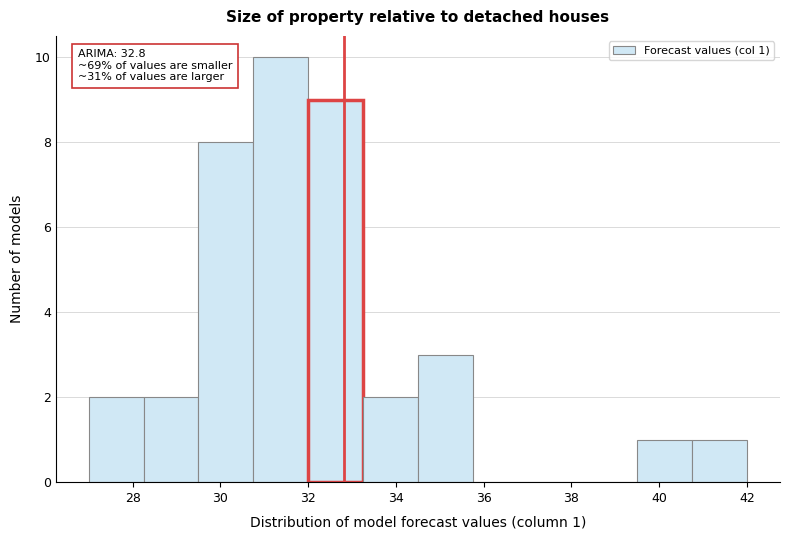

Which range on the x-axis has the tallest bar?

30.8 to 32.0